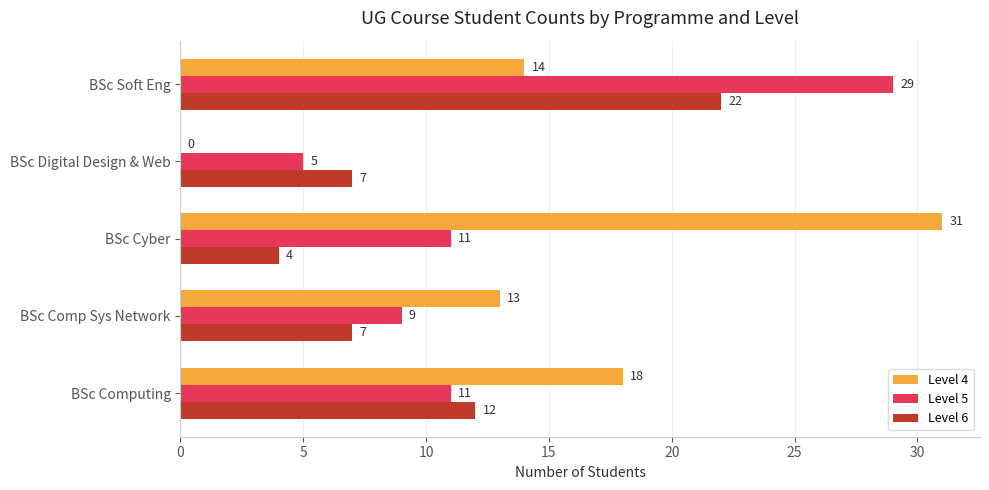

What is the sum of all Level 6 values?

52